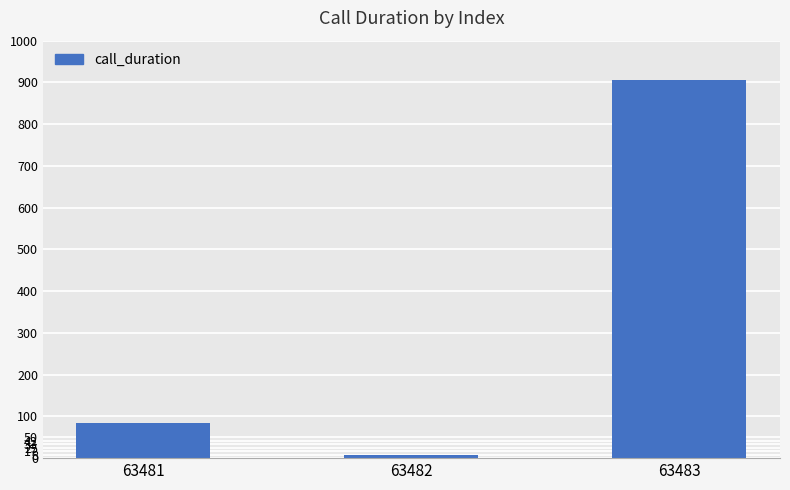

Rank the categories by value from highest to lowest.

63483, 63481, 63482